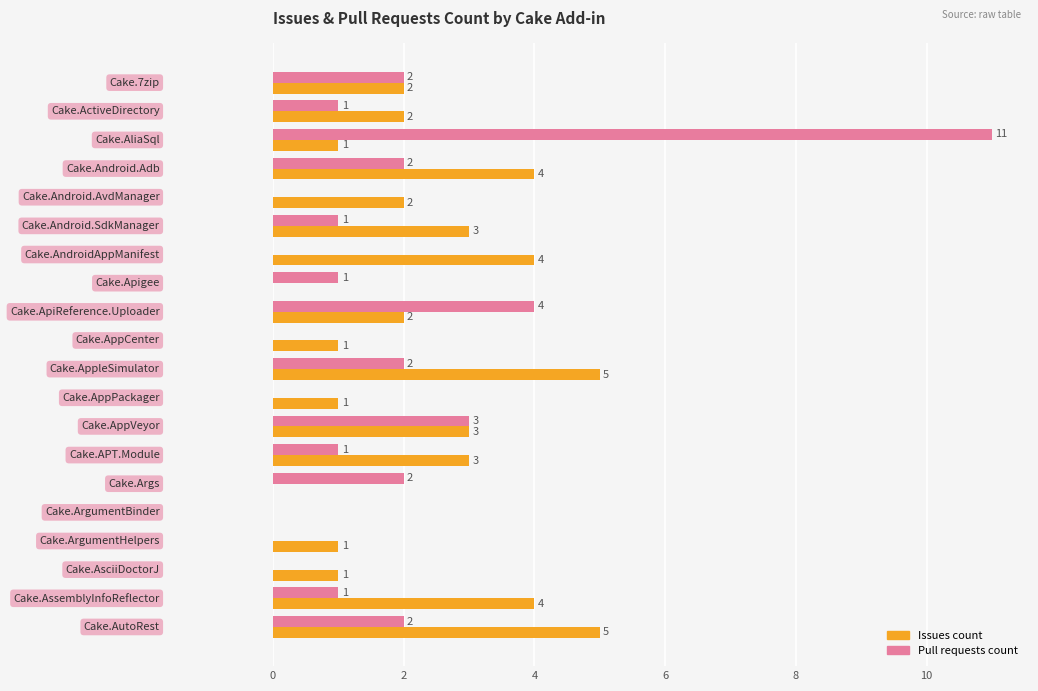

How many Issues count values are between 1 and 4?

15